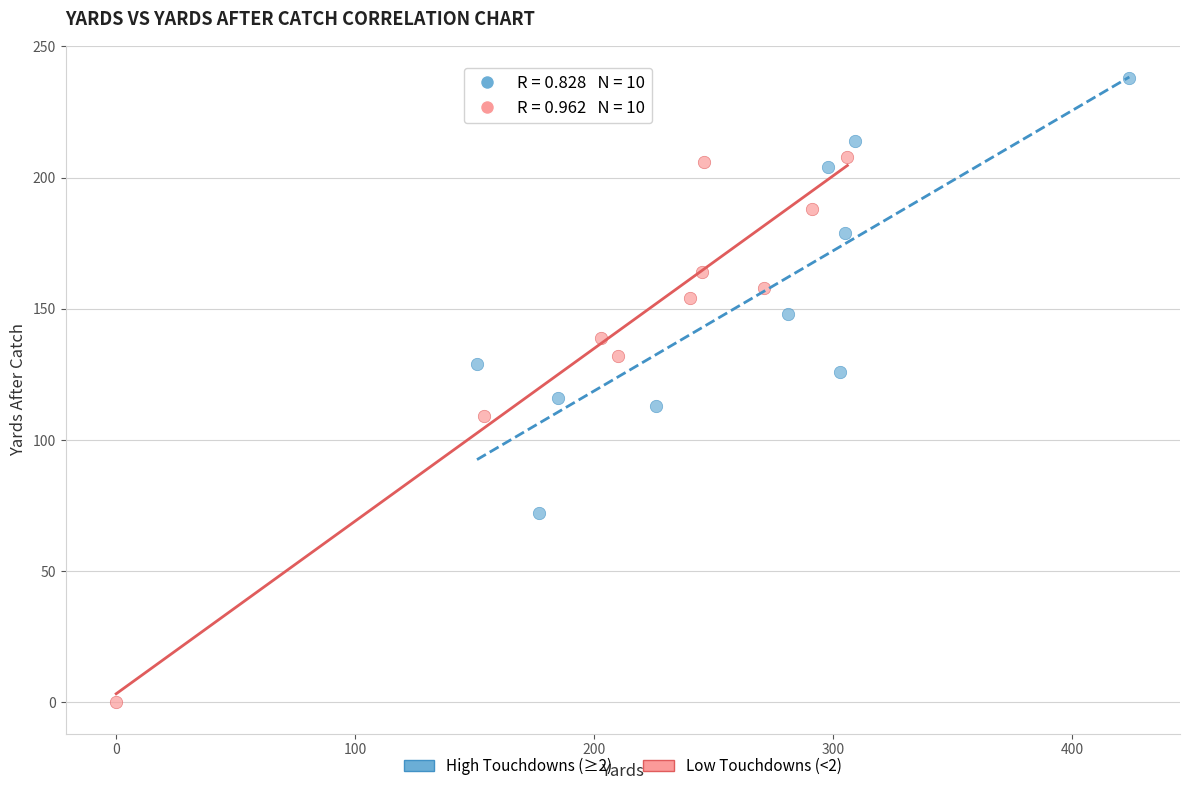

Which series has the widest spread of Y values?

Low Touchdowns (<2)